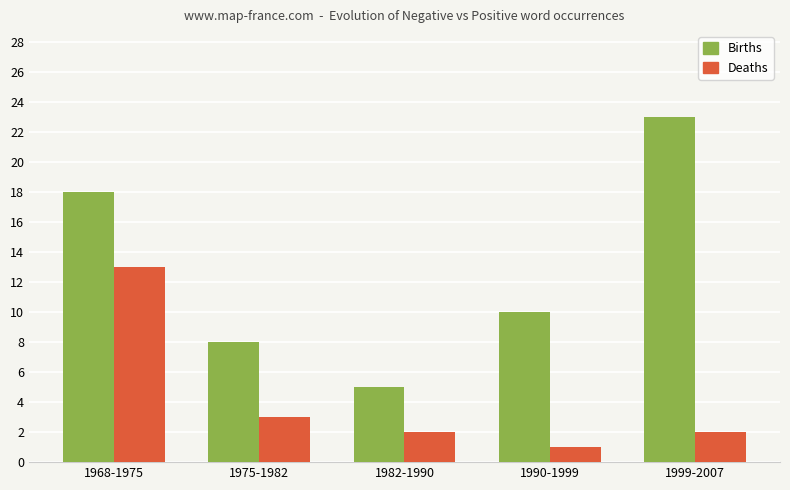

Which series has the largest total across all categories?

Births